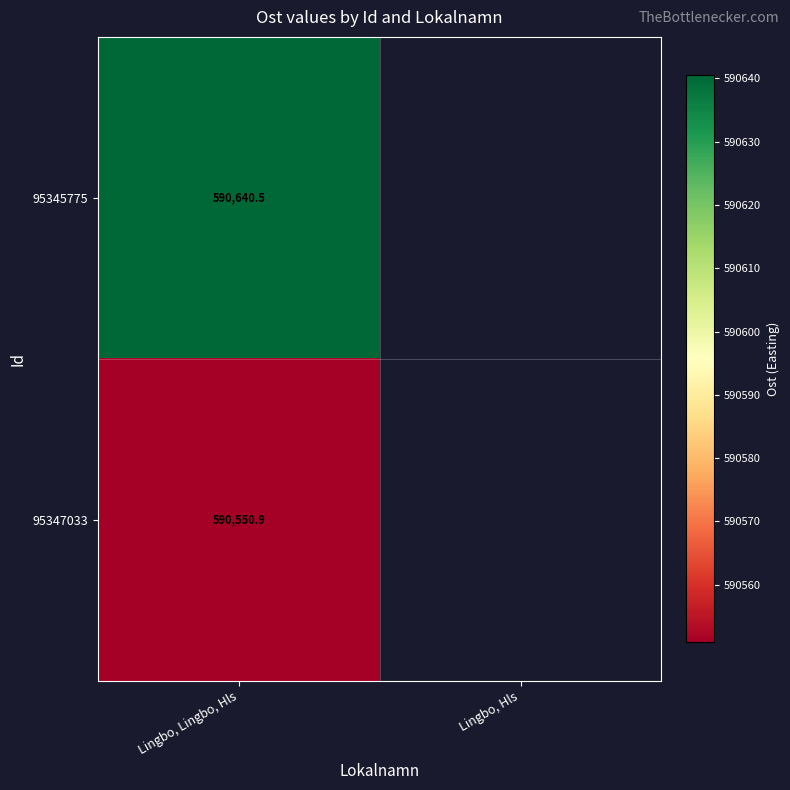

At which category does the chart reach its peak across all series?

Lingbo, Lingbo, Hls